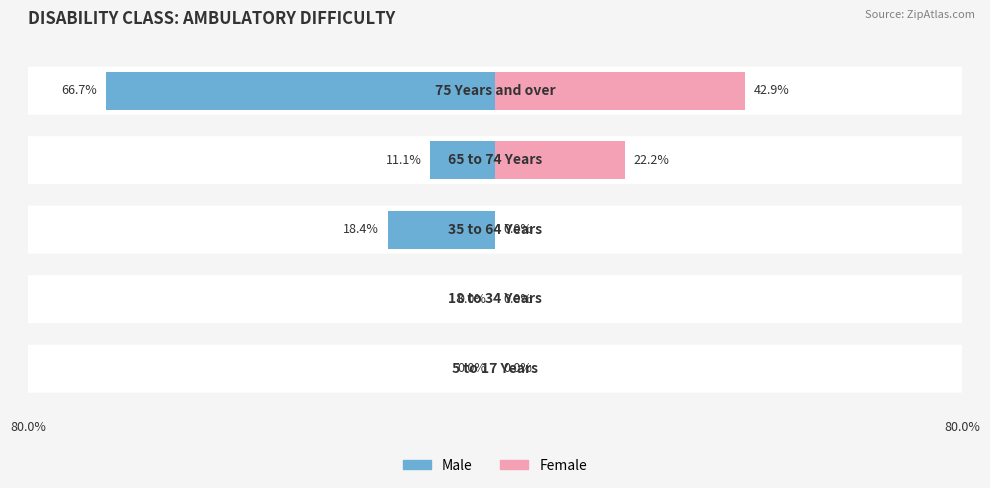

The Male series shows -27.4 at −40. True or false?

False